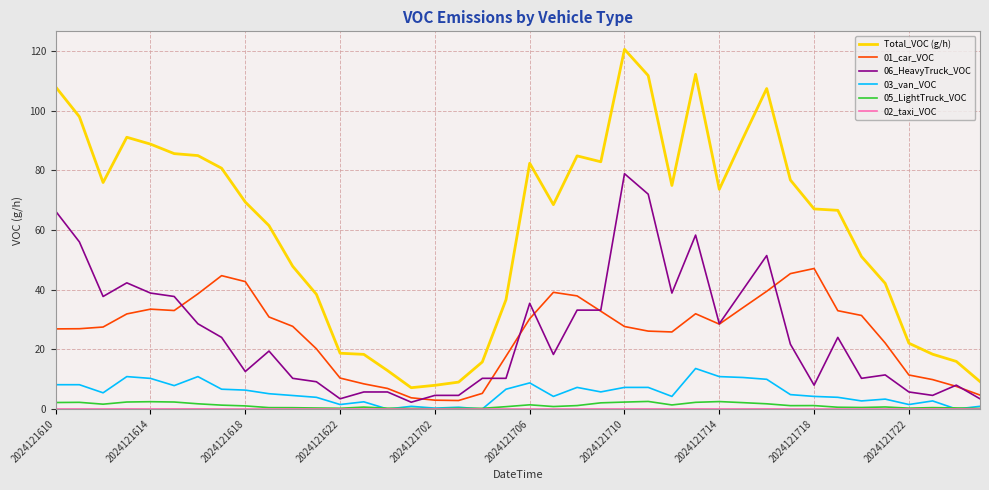

Does the chart display data point markers on the line(s)?

No